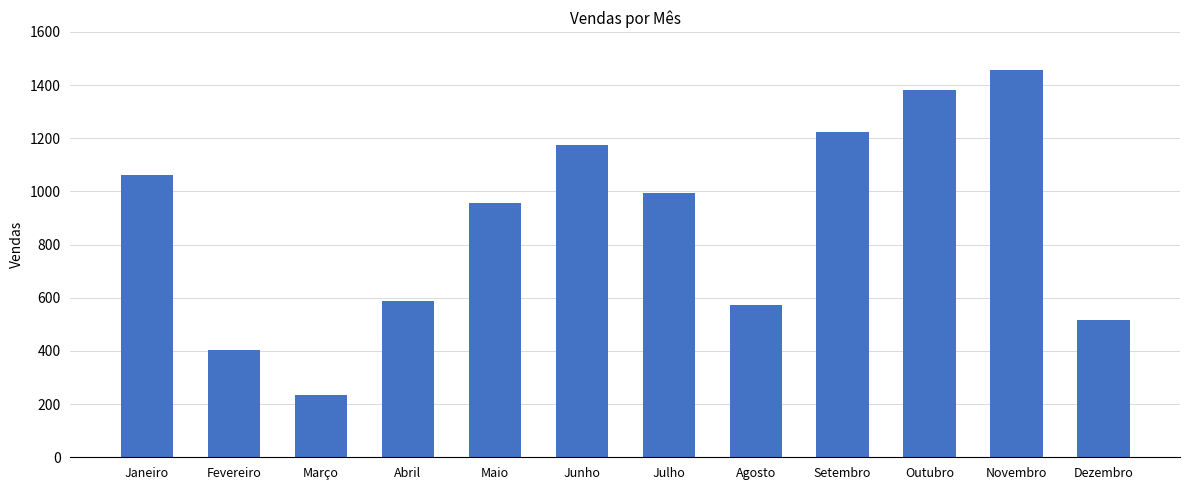

What is the difference between the values at Maio and Agosto?

383